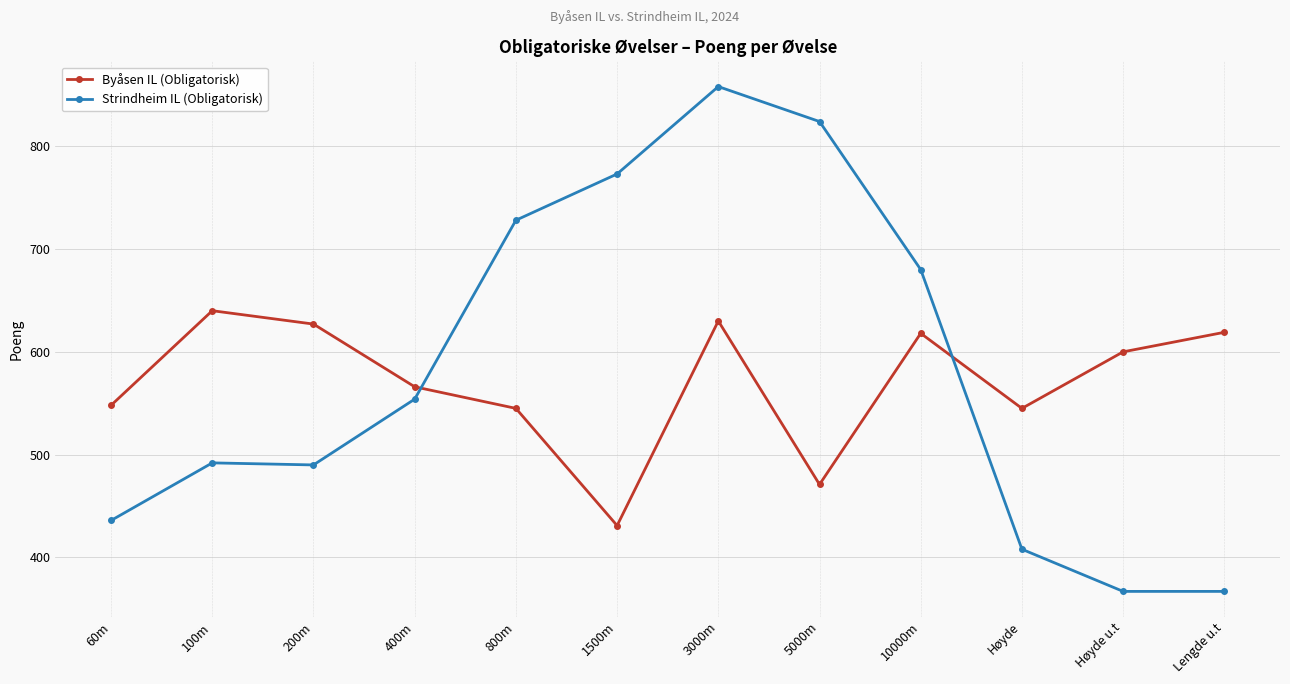

What are all the series names shown in the legend?

Byåsen IL (Obligatorisk), Strindheim IL (Obligatorisk)